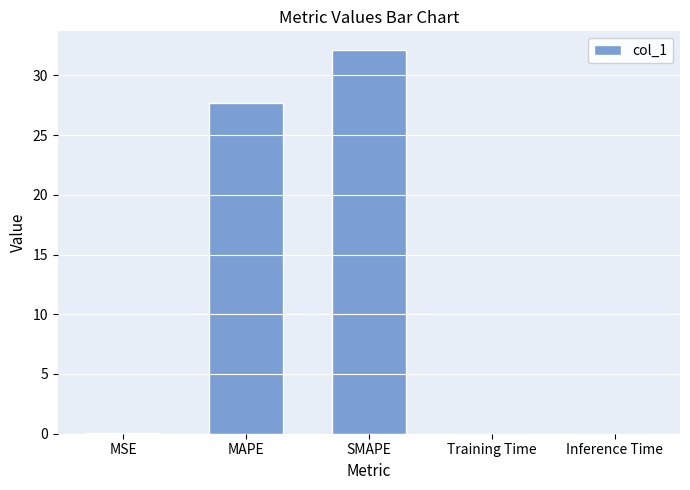

Is it true that the value at Training Time is 0.0?

True